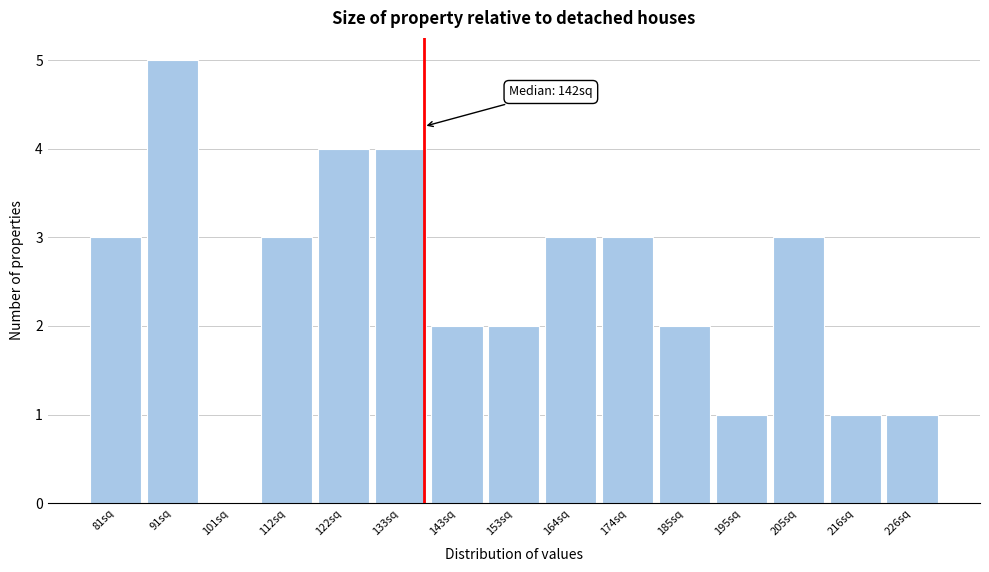

Reading right to left, transcribe all the data shown in this chart.

226sq=1	216sq=1	205sq=3	195sq=1	185sq=2	174sq=3	164sq=3	153sq=2	143sq=2	133sq=4	122sq=4	112sq=3	101sq=0	91sq=5	81sq=3